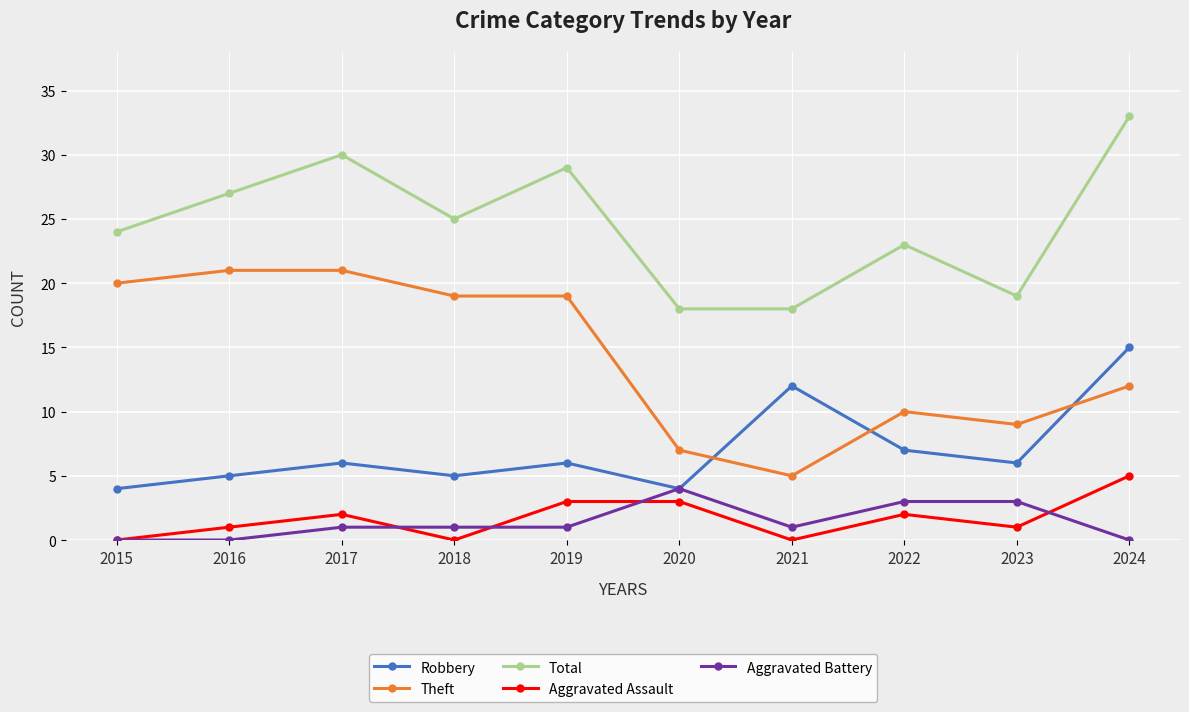

What is the maximum value for Robbery?

15